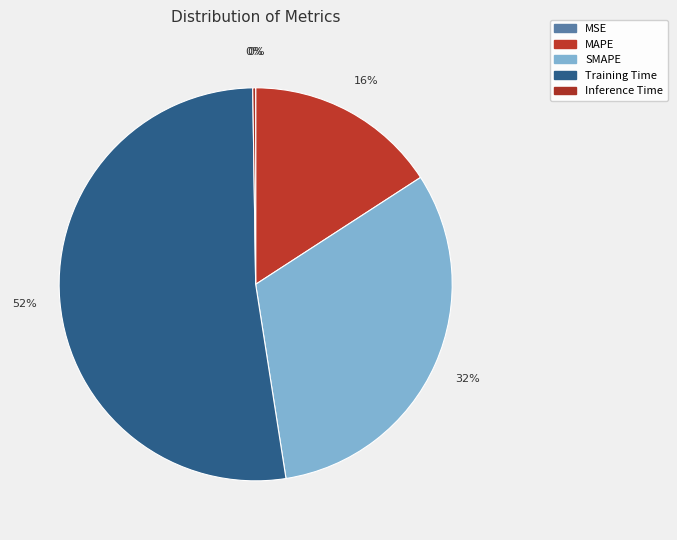

To the nearest percent, what percentage of the pie is Training Time?

52%